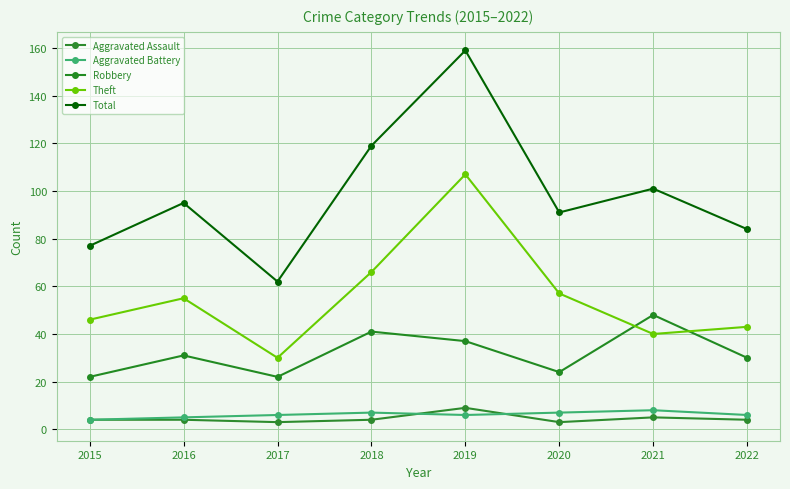

At which category does Aggravated Assault reach its first local valley?

2017